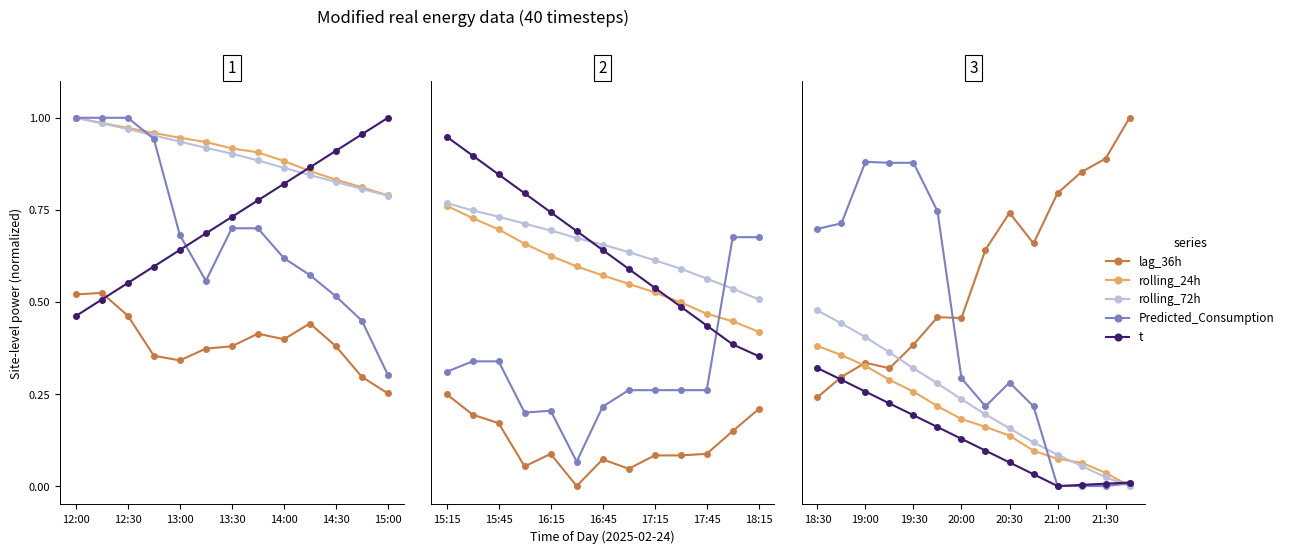

How many intersections are there between rolling_72h and rolling_24h?

1